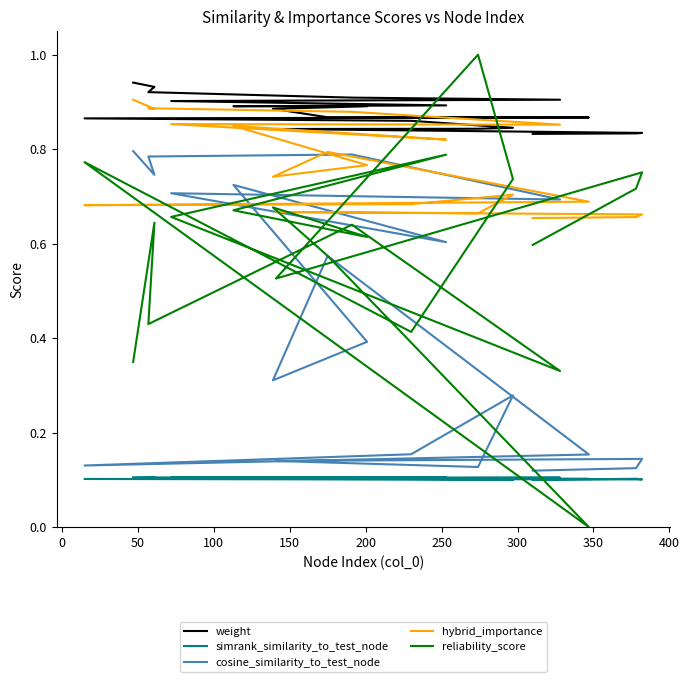

True or false: weight and hybrid_importance cross at least once.

False